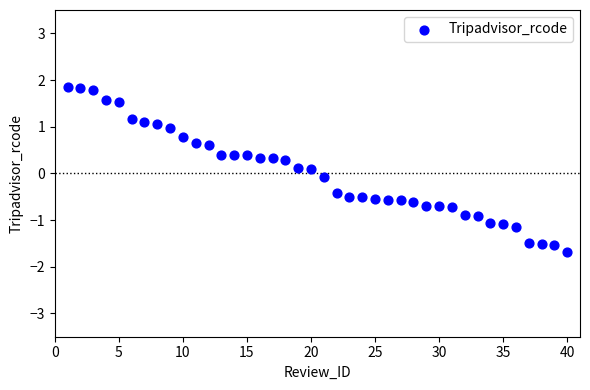

What is the range of X values (max minus min)?

39.0